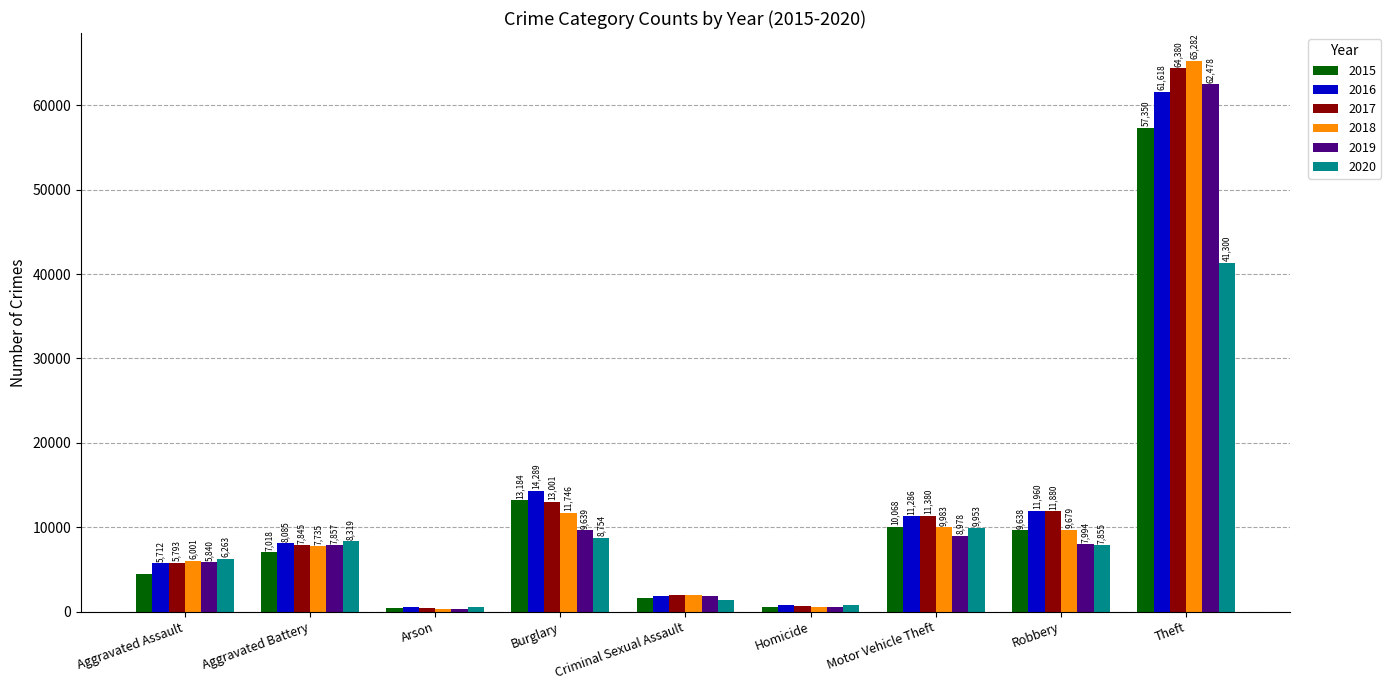

How many bars are there in total?

54